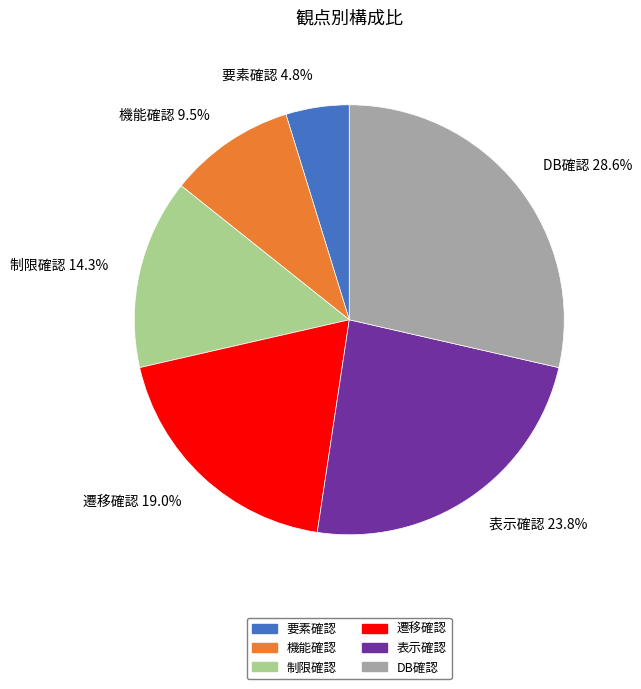

Does 遷移確認 represent more than half of the total?

No